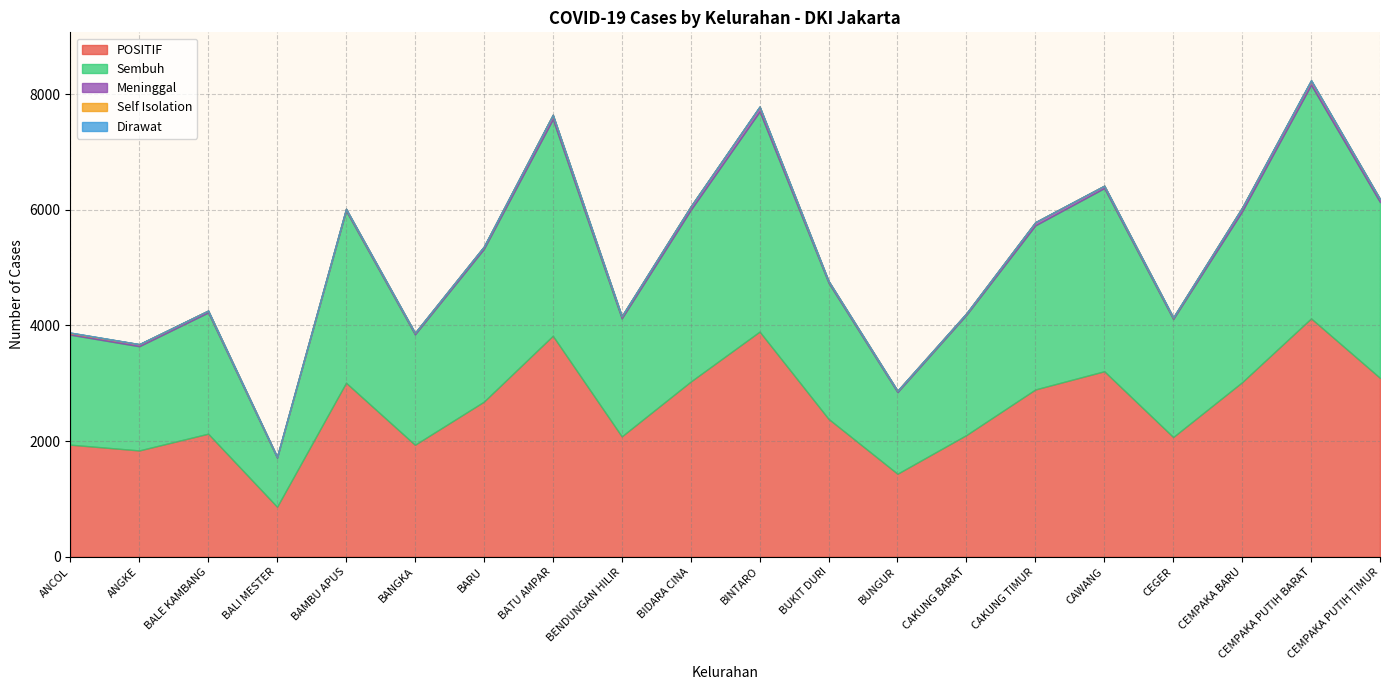

What is the sum of all Sembuh values?

50641